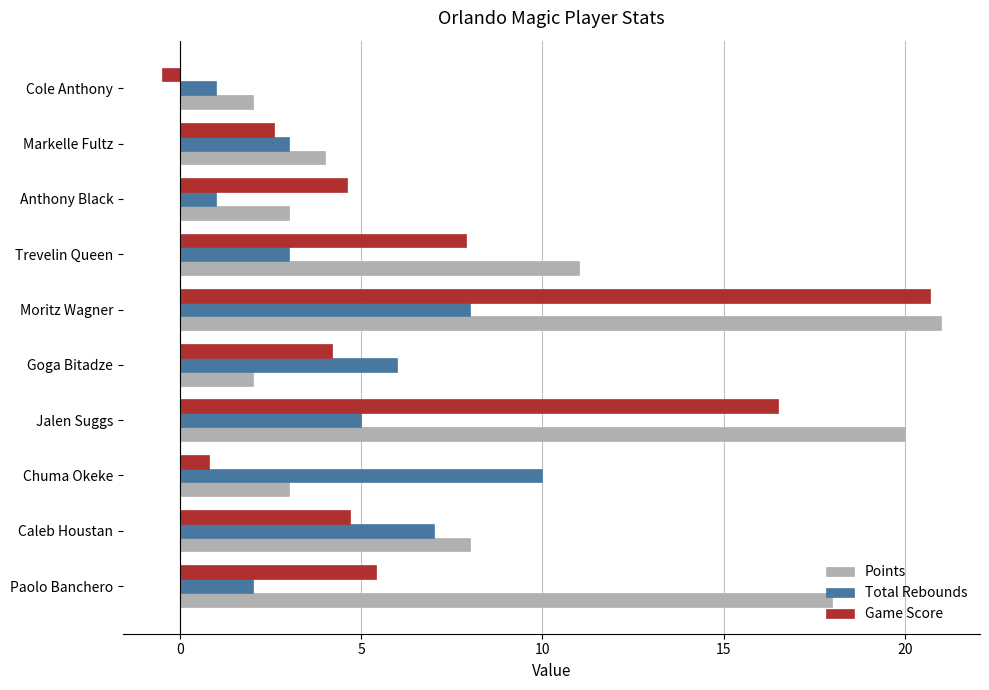

The value of Points at Cole Anthony is 2.0. True or false?

True